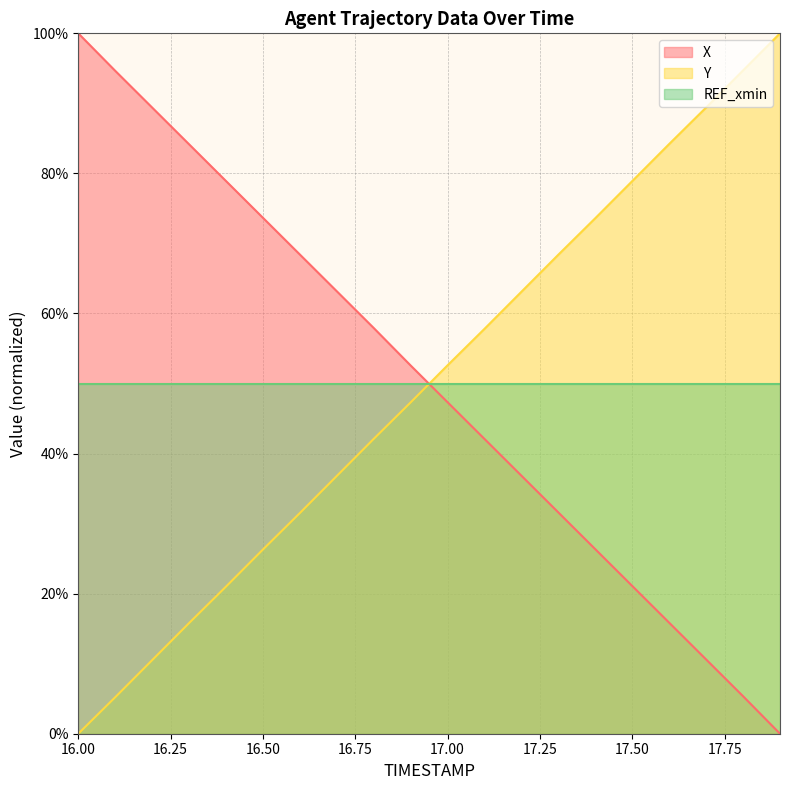

The value of X at 16.7 is 105.1. True or false?

False